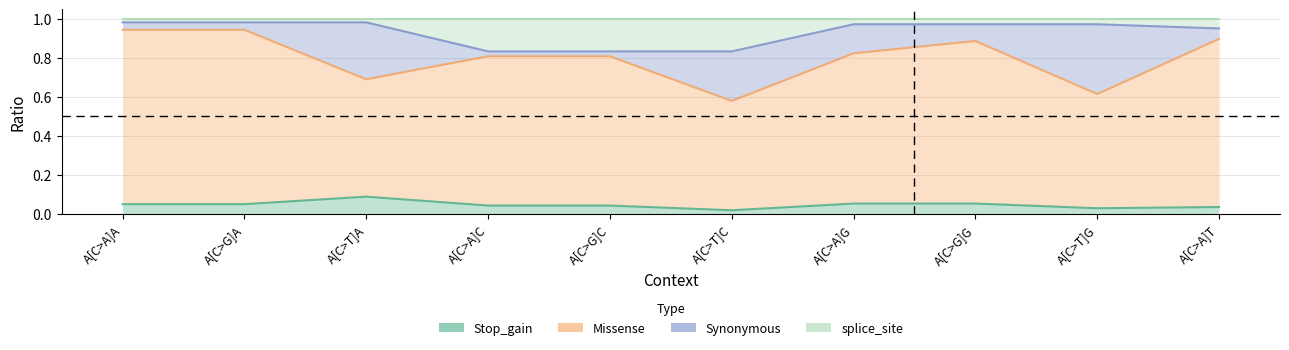

True or false: Missense has a value of 0.6 at A[C>T]C.

True